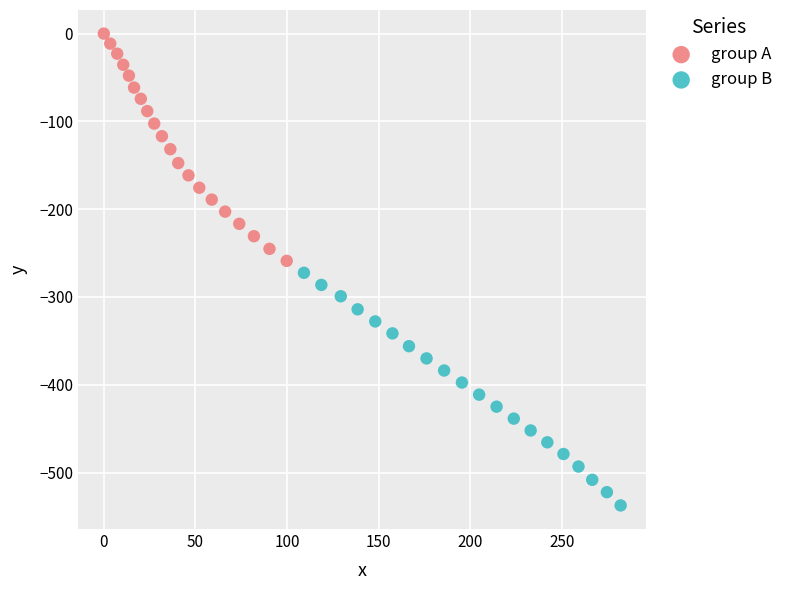

Which series reaches the maximum Y coordinate?

group A